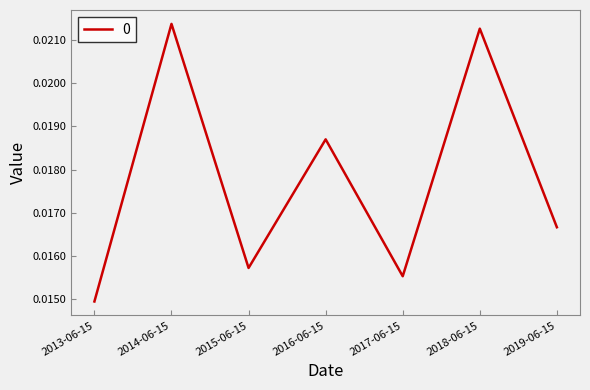

Where is the first local minimum?

2015-06-15